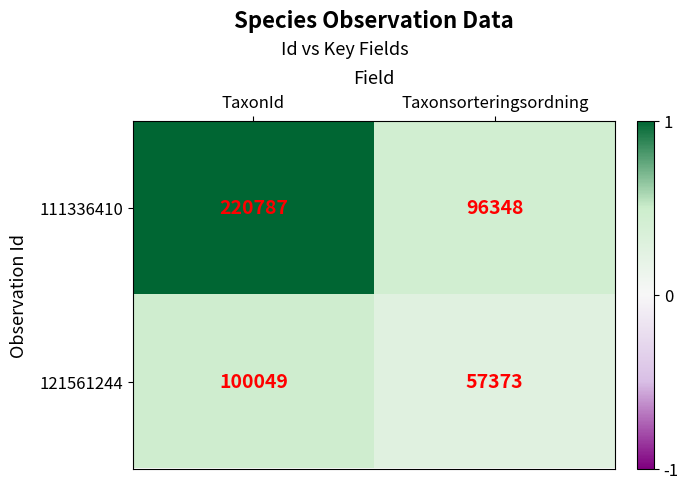

What is the sum of all 121561244 values?

157422